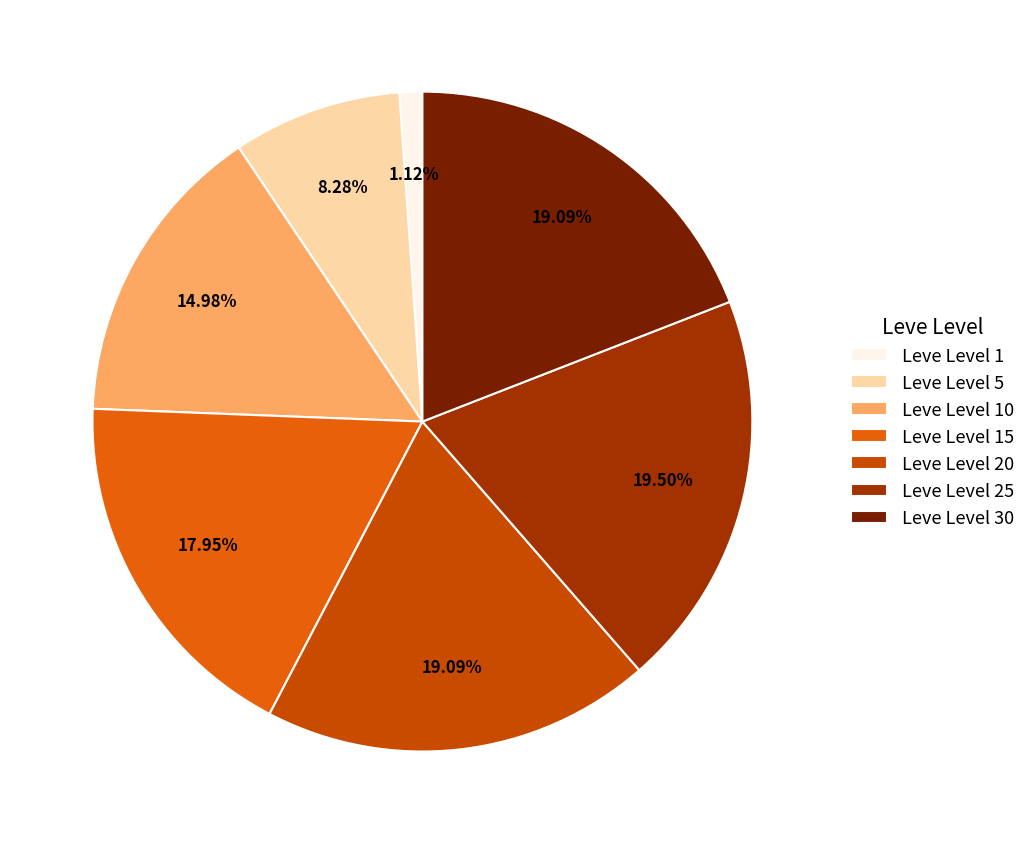

To the nearest percent, what is the combined percentage of Leve Level 5 and Leve Level 15?

26%